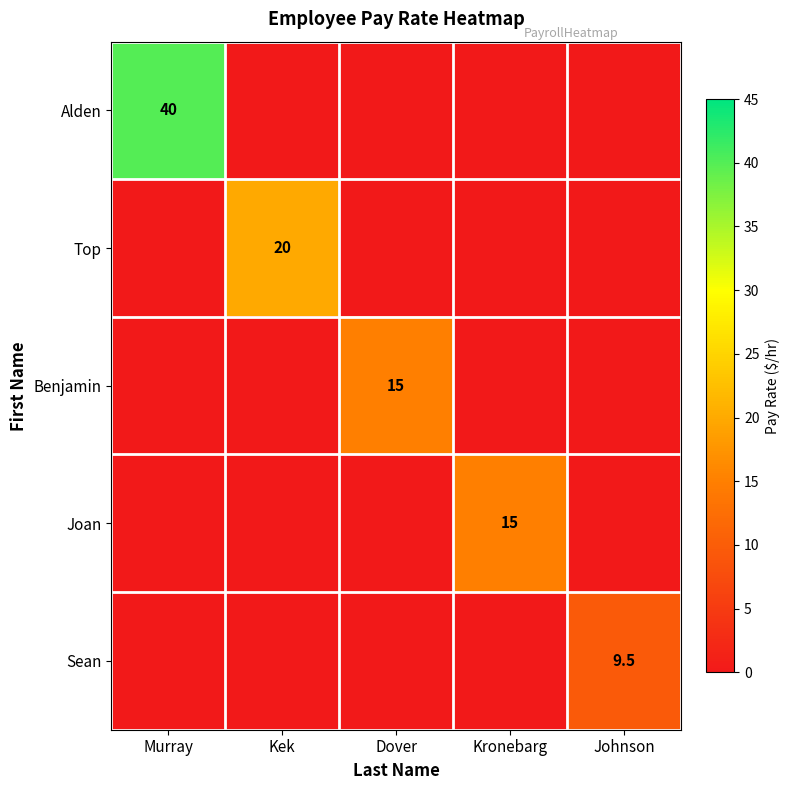

The value of Benjamin at Dover is 22.8. True or false?

False